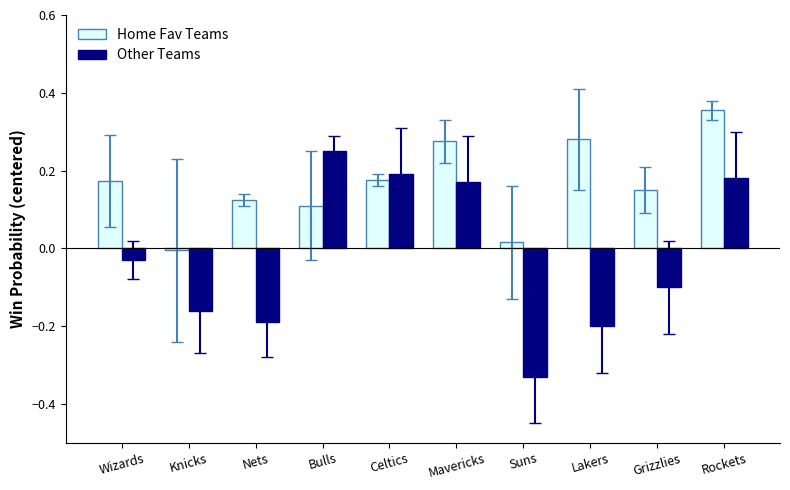

Which series has the largest total across all categories?

Home Fav Teams